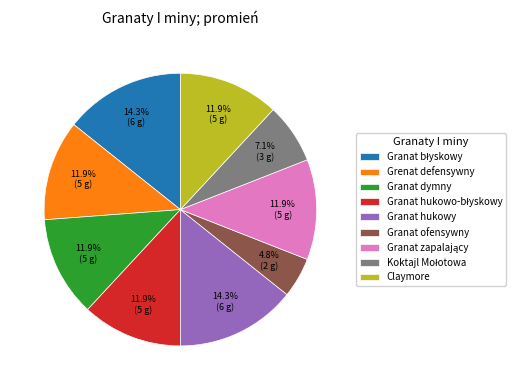

Is there a majority slice in this chart?

No